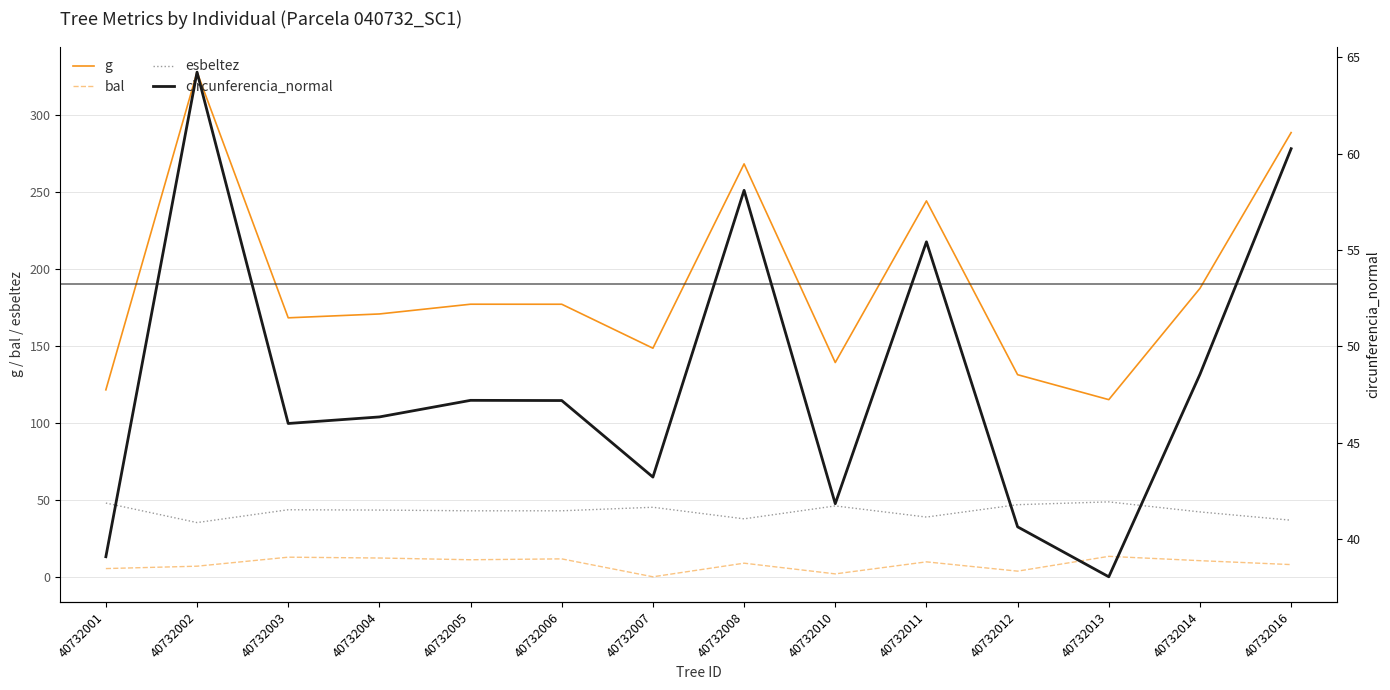

Which has a higher value, 40732013 or 40732008?

40732008